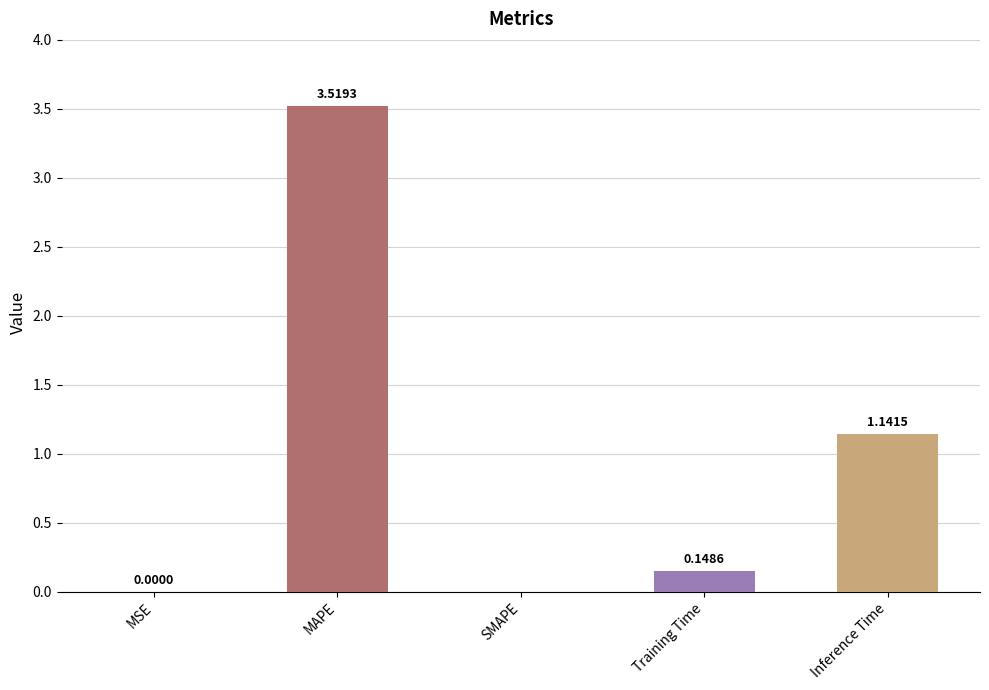

Are the bars grouped side by side (vs. stacked)?

No